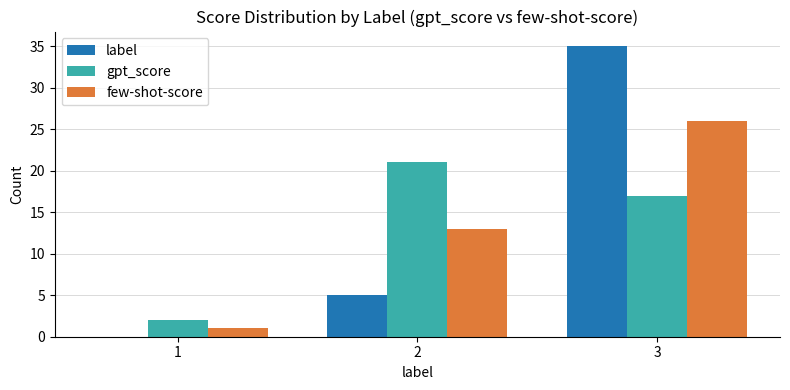

What is the maximum value for few-shot-score?

26